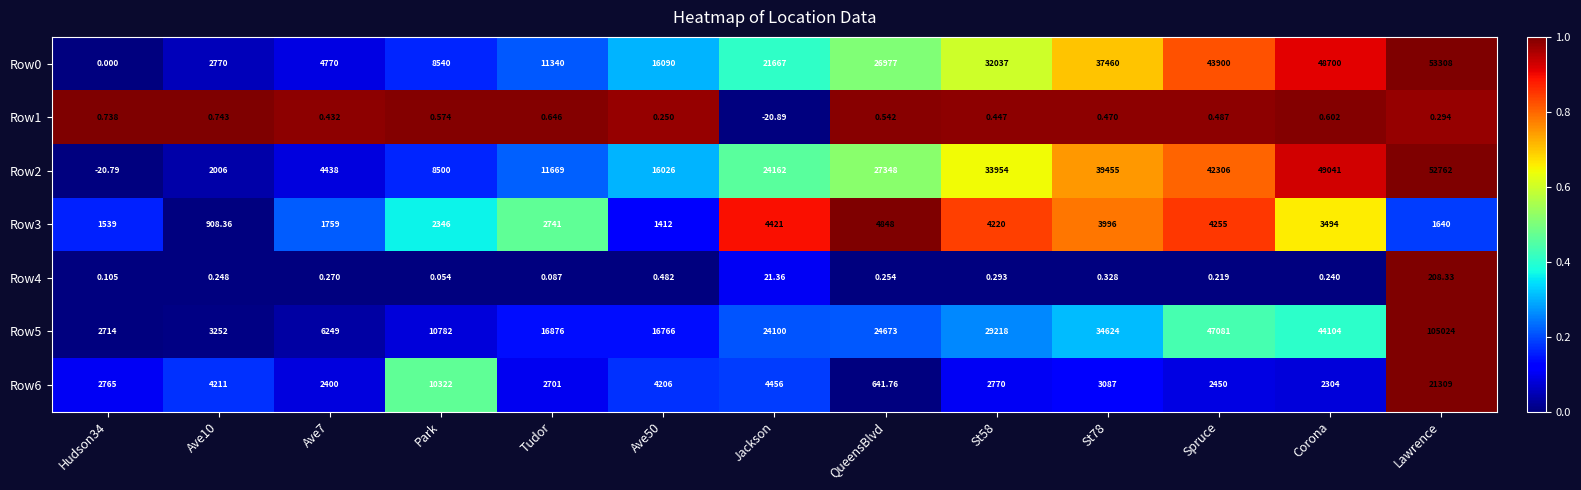

What is the spread (max minus min) of values at Ave7?

6248.7